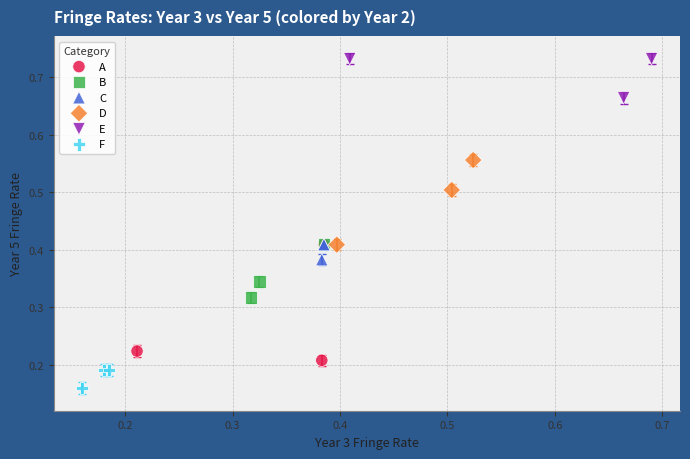

Which series reaches the maximum Y coordinate?

E